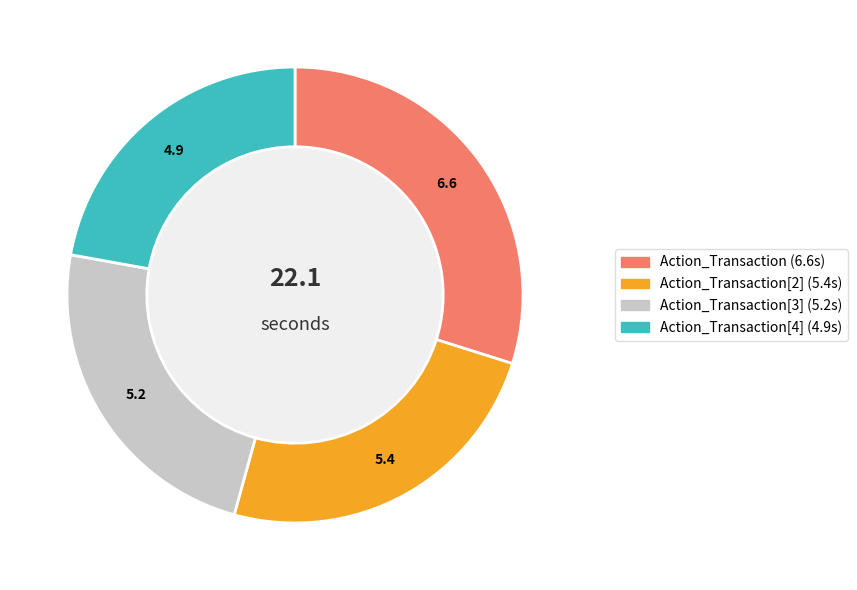

Does any single category account for the majority?

No